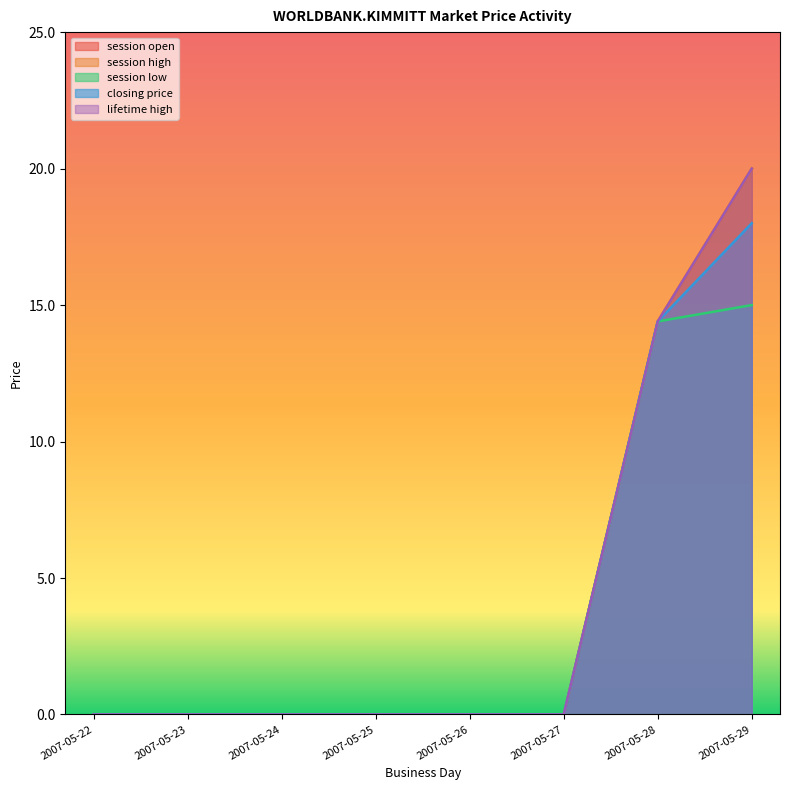

List the labels in order of session high value, largest first.

2007-05-29, 2007-05-28, 2007-05-22, 2007-05-23, 2007-05-24, 2007-05-25, 2007-05-26, 2007-05-27